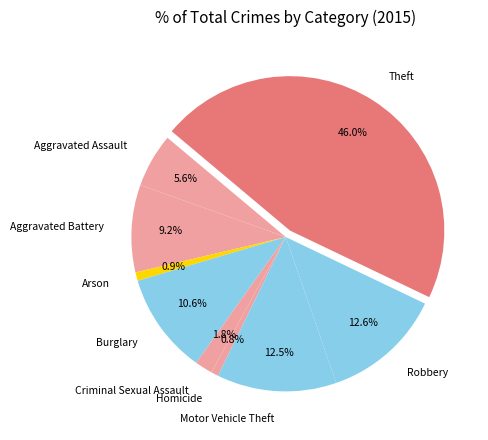

How many slices are in this pie chart?

9